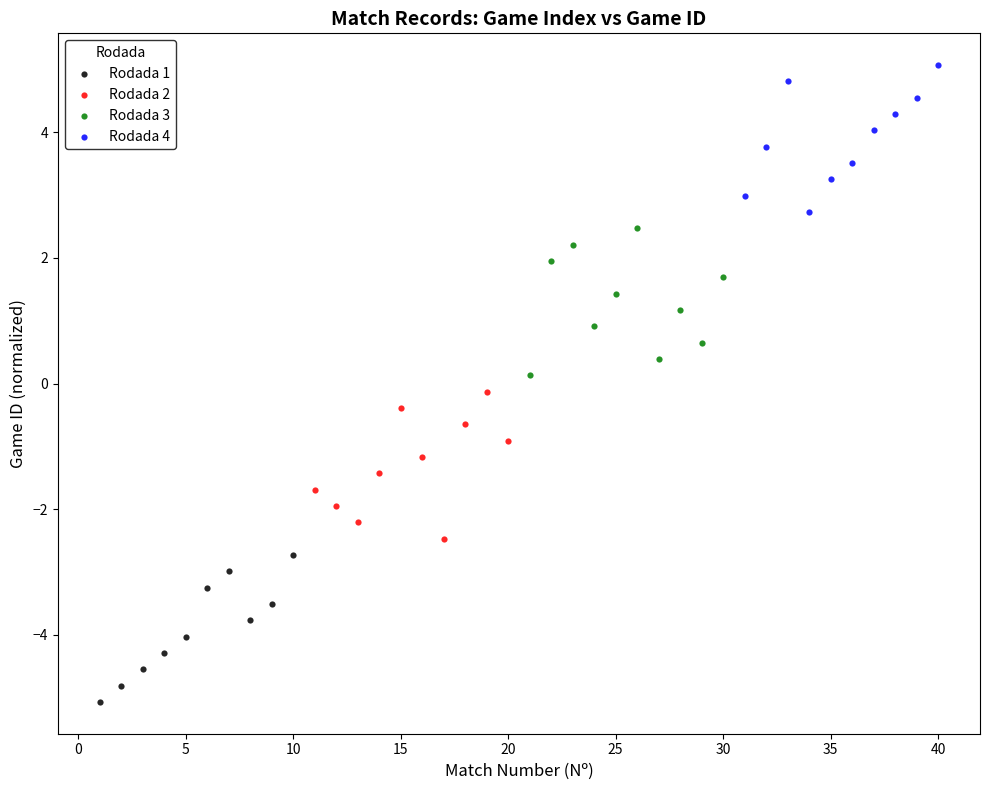

Which series contains the lowest Y value?

Rodada 1